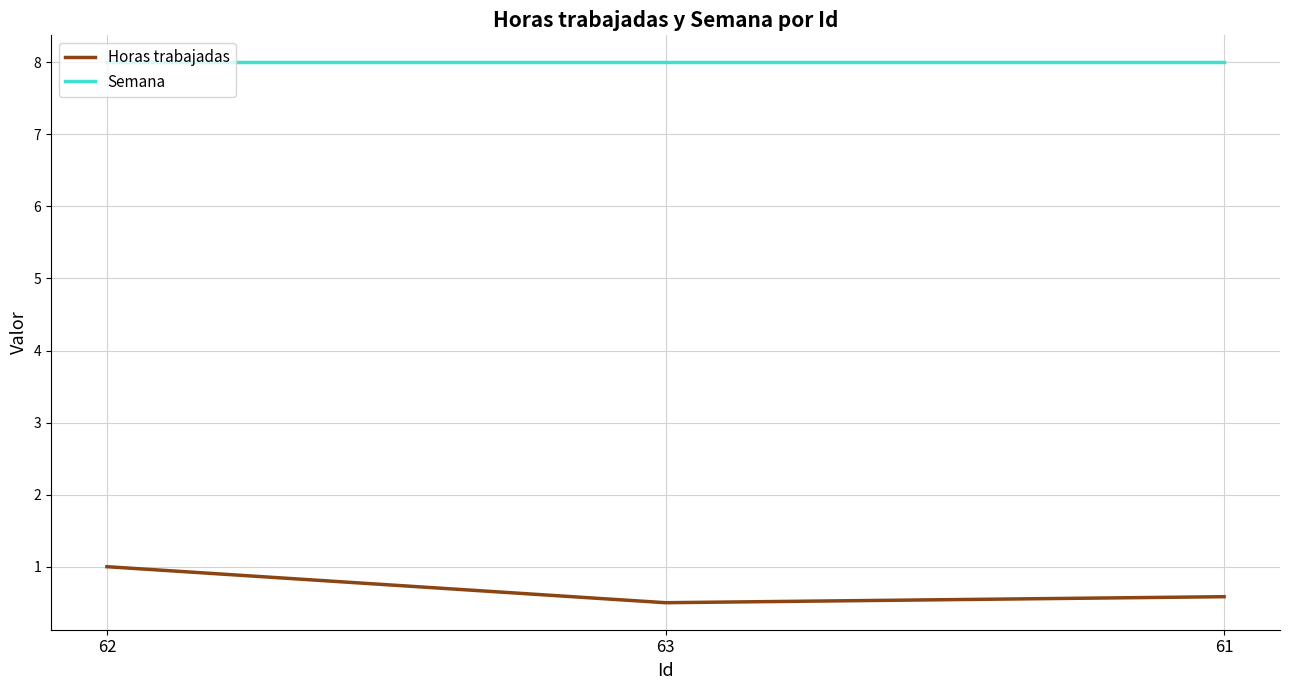

What is the highest value of the Semana series?

8.0